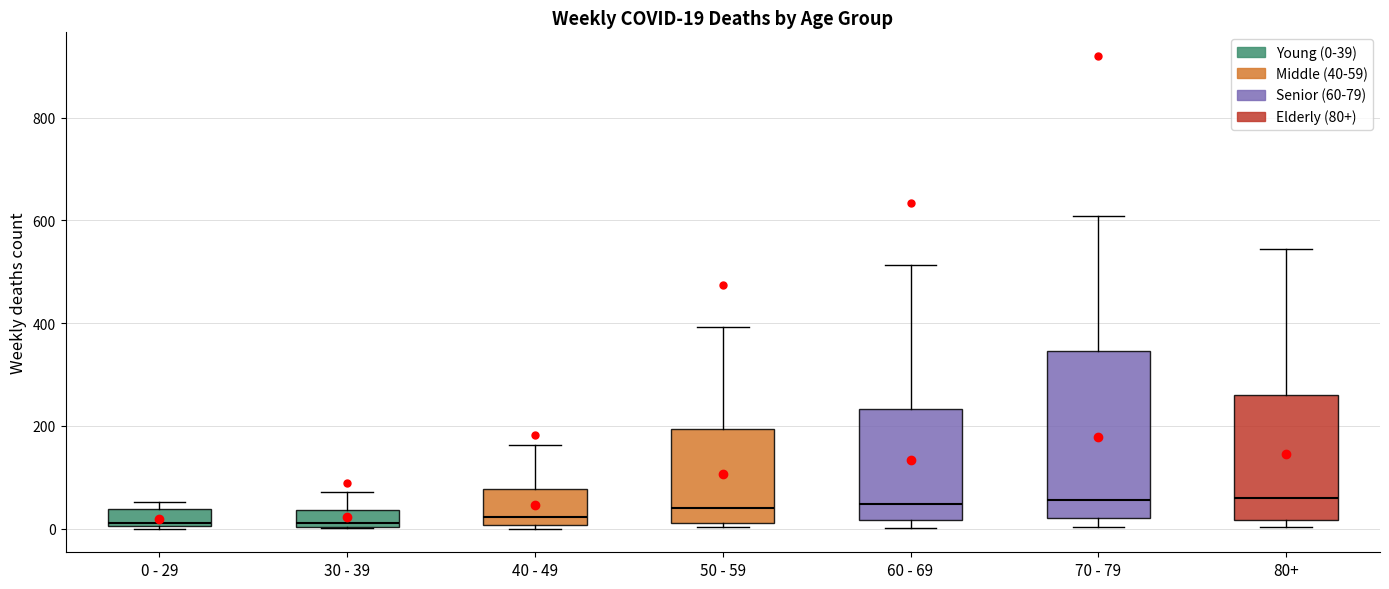

Which box is the tallest, from its lower edge to its upper edge?

70 - 79